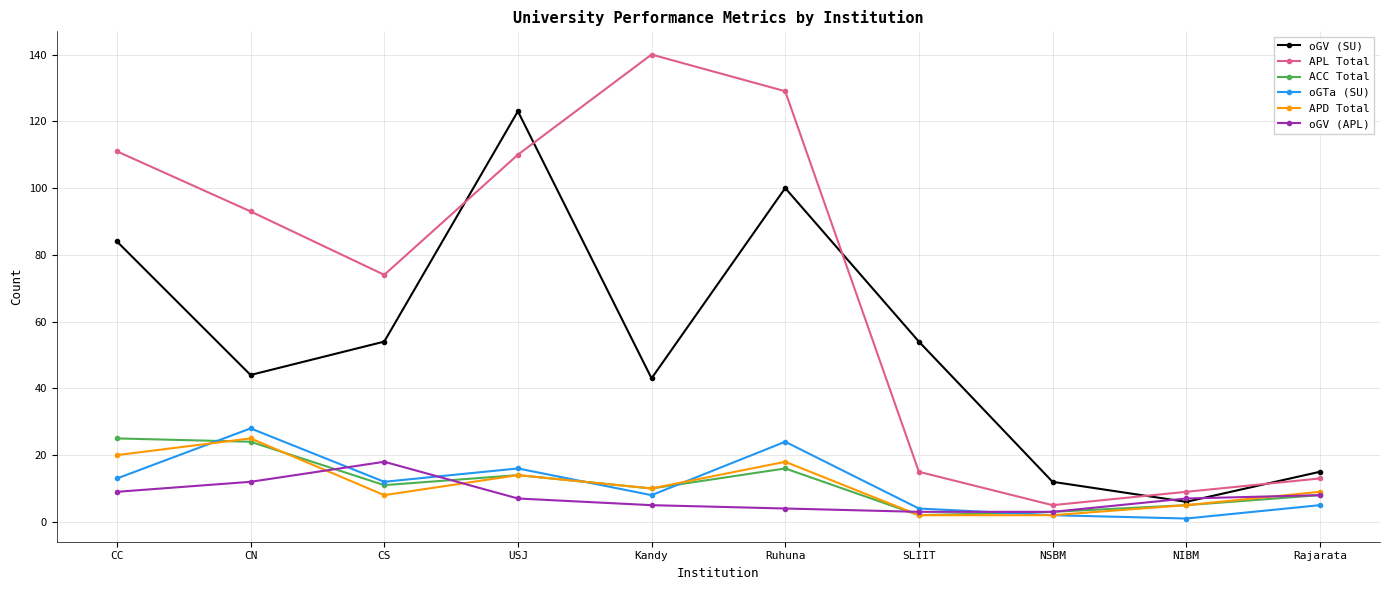

Reading left to right, list all the values displayed in this chart.

oGV (SU): 84	44	54	123	43	100	54	12	6	15
APL Total: 111	93	74	110	140	129	15	5	9	13
ACC Total: 25	24	11	14	10	16	2	3	5	8
oGTa (SU): 13	28	12	16	8	24	4	2	1	5
APD Total: 20	25	8	14	10	18	2	2	5	9
oGV (APL): 9	12	18	7	5	4	3	3	7	8